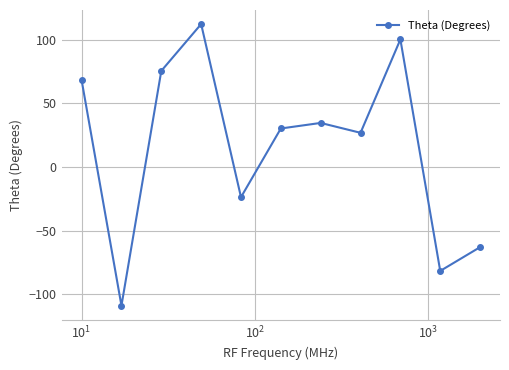

How many distinct data groups are displayed?

1